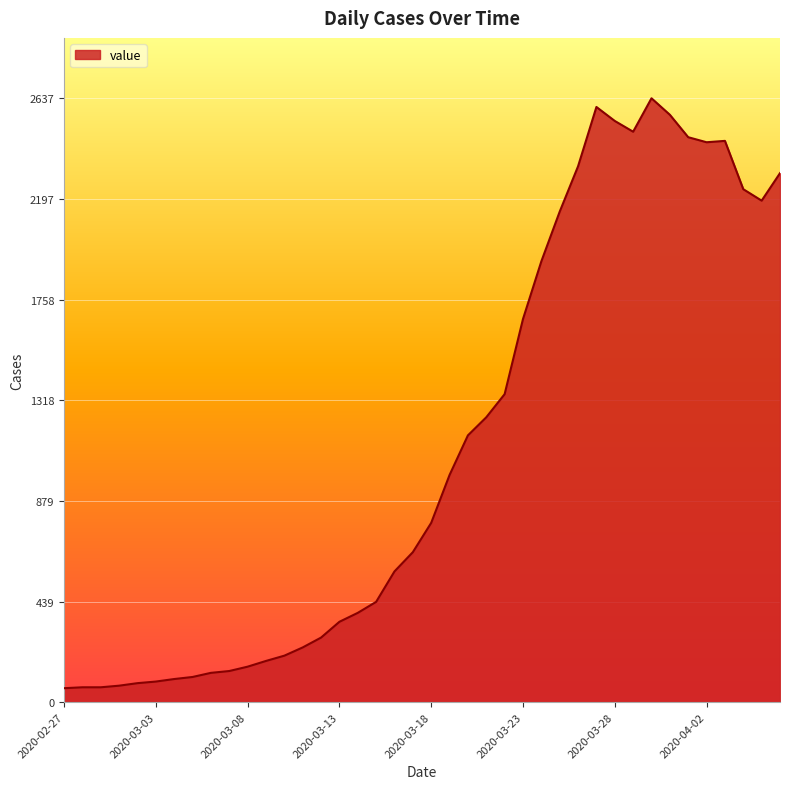

What is the smallest value displayed?

61